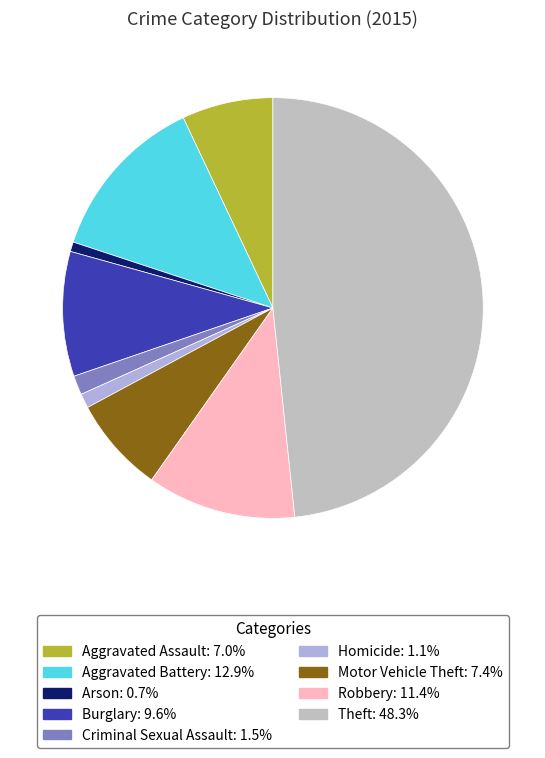

How many slices are in this pie chart?

9